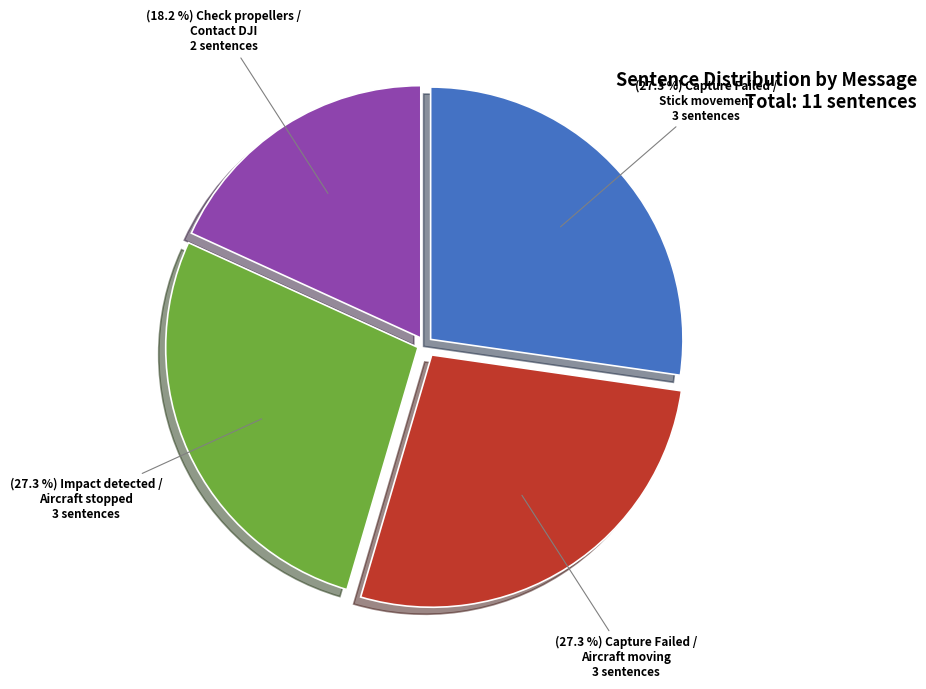

Does any single category account for the majority?

No